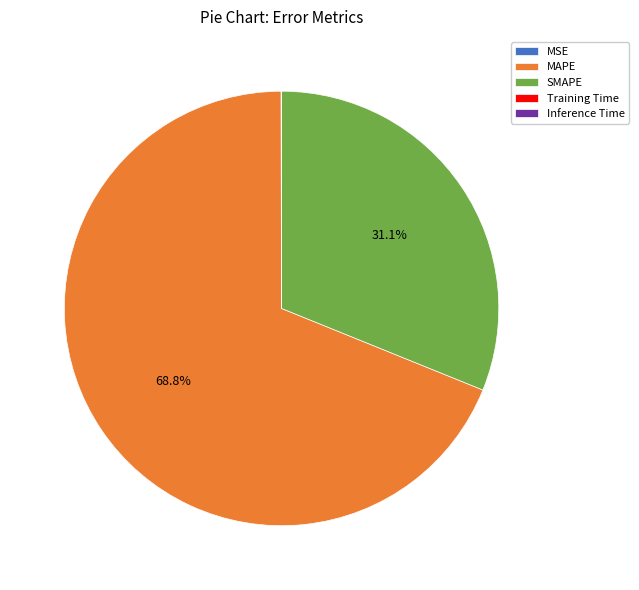

How much of the chart is everything except SMAPE?

68.9%